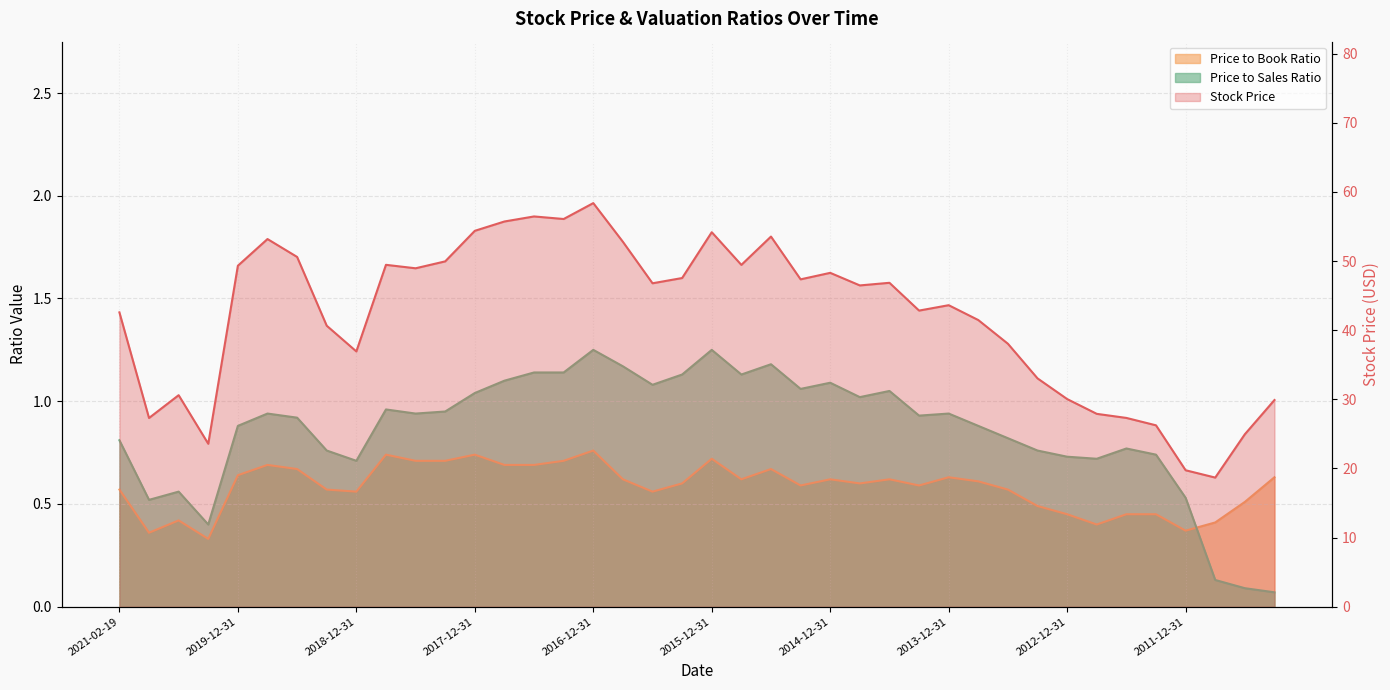

What is the spread (max minus min) of values at 2014-03-31?

42.2